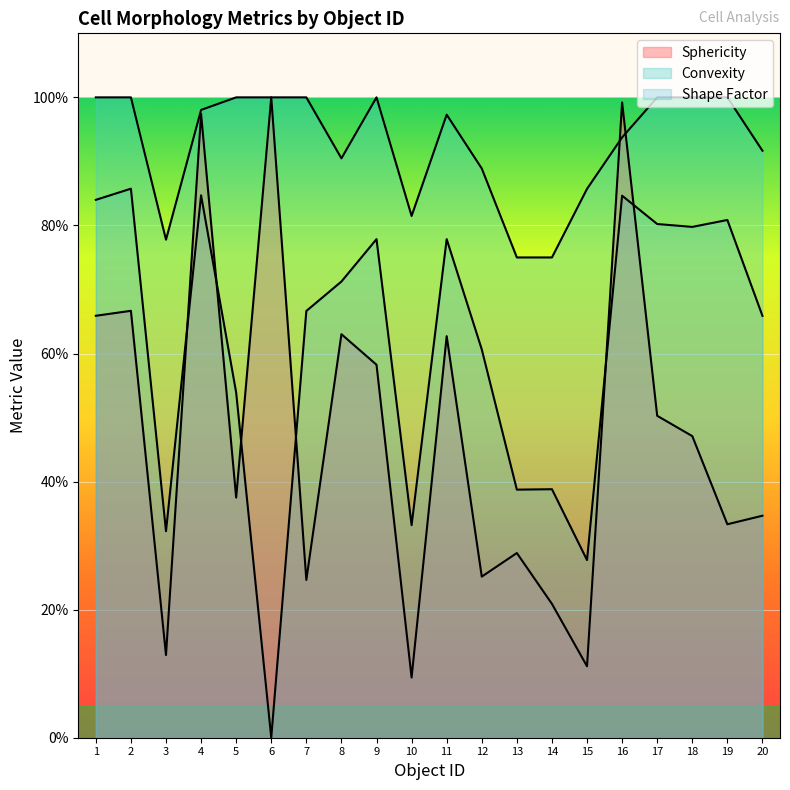

What is the maximum value for Convexity?

1.0